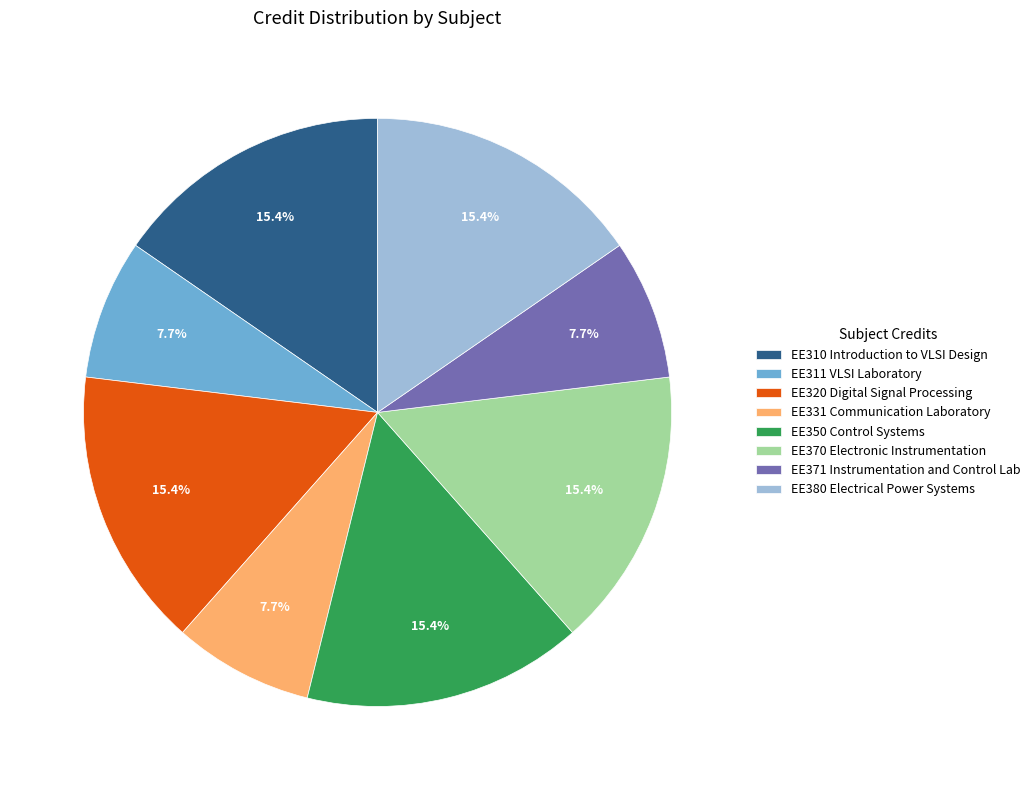

Count the number of slices in the pie.

8